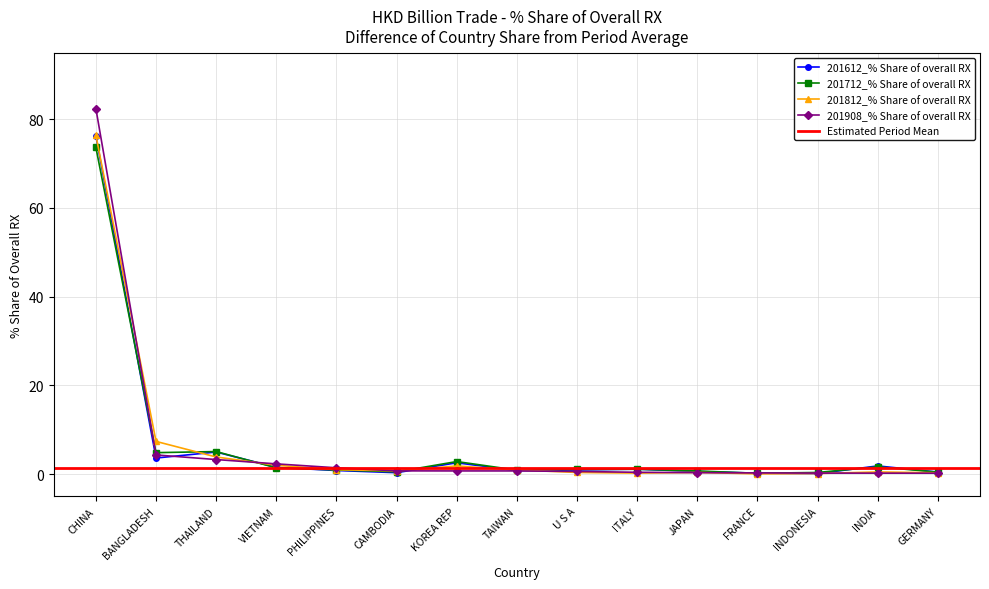

The 201908_% Share of overall RX series shows 0.2 at GERMANY. True or false?

True